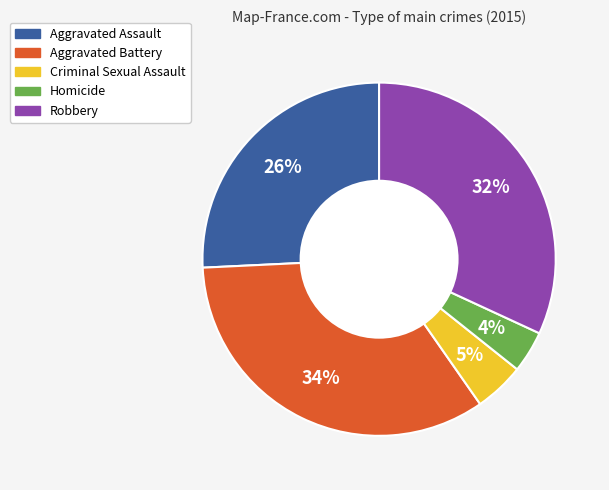

Is Criminal Sexual Assault the majority of the pie?

No